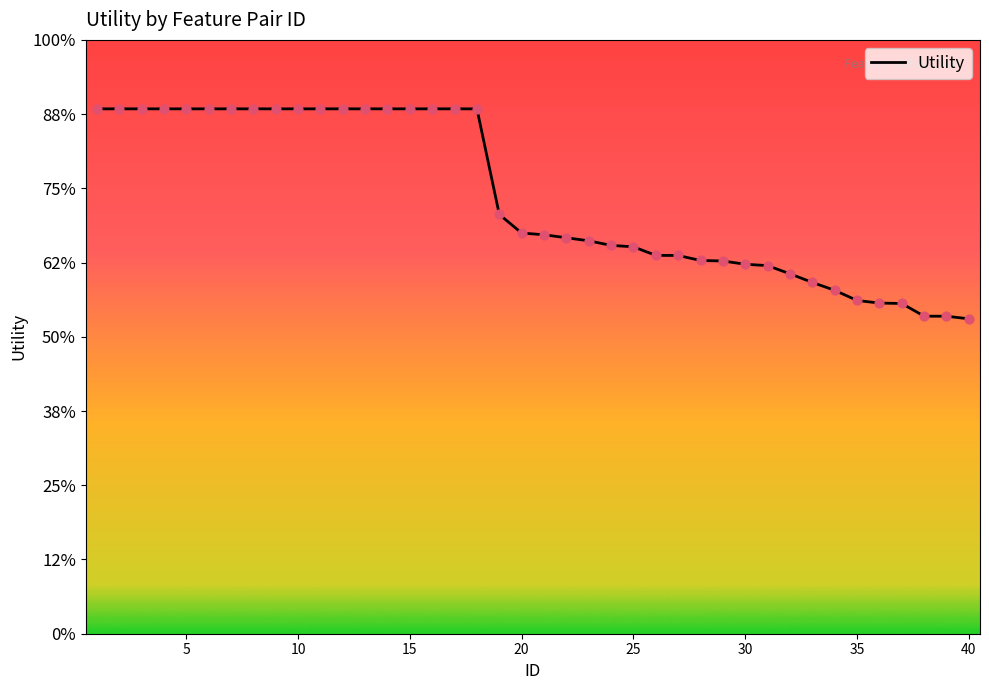

Does the chart have visible grid lines?

No